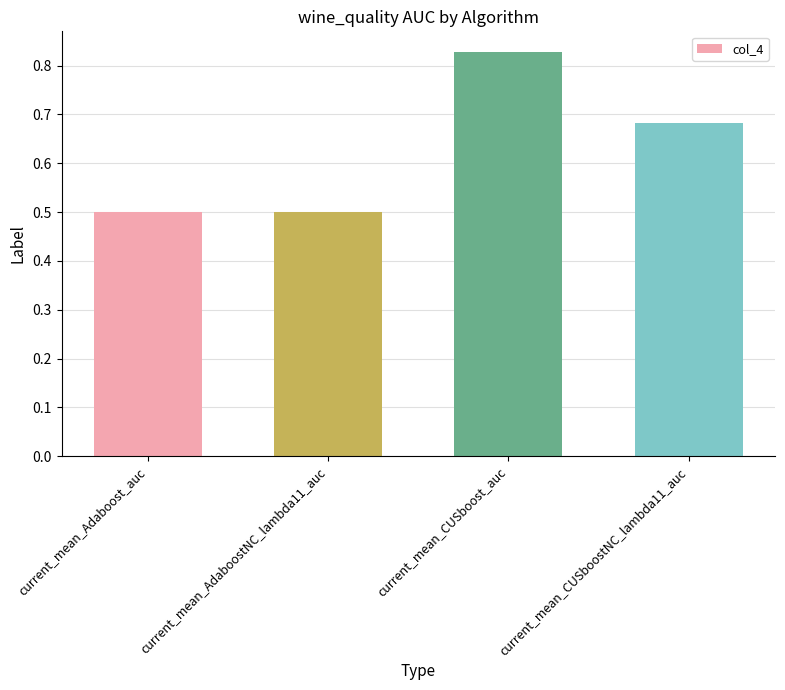

What is the difference between the values at current_mean_CUSboost_auc and current_mean_AdaboostNC_lambda11_auc?

0.3